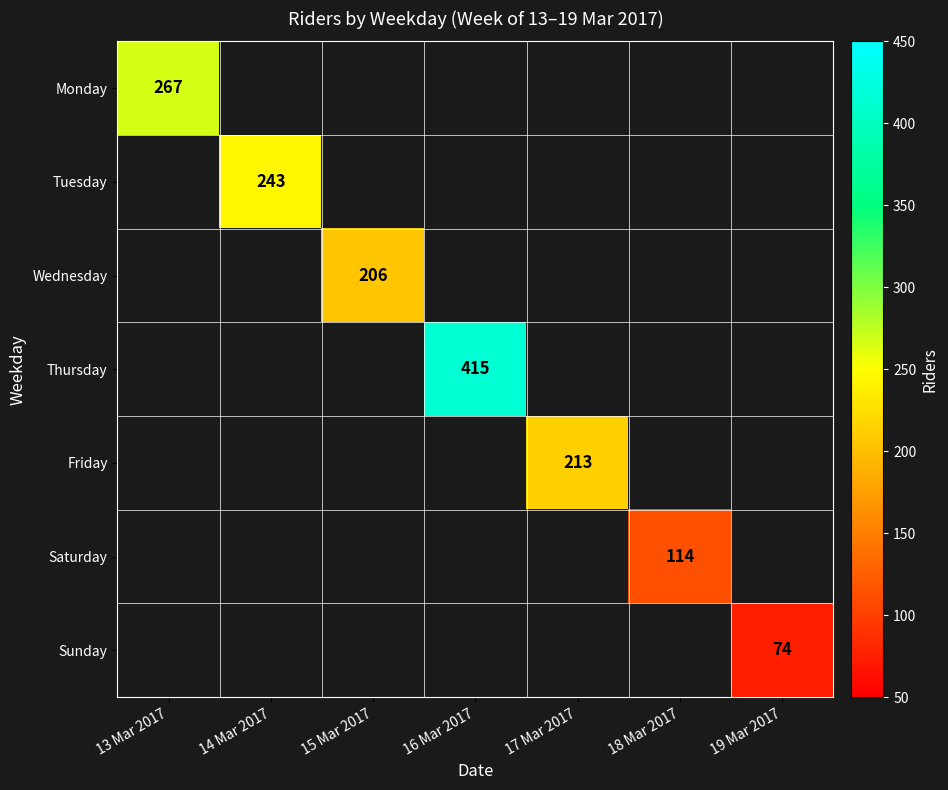

Is the value of Thursday at 17 Mar 2017 greater than the value of Friday at 13 Mar 2017?

No